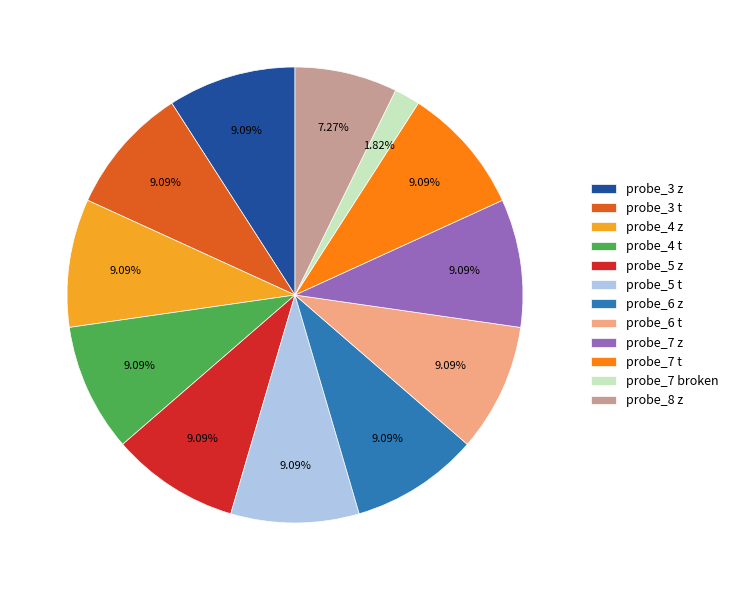

Does any single category account for the majority?

No